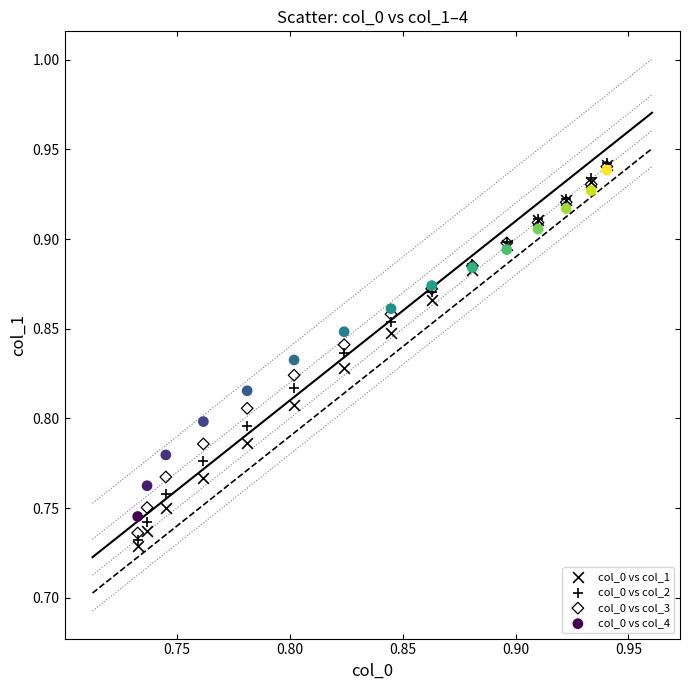

What are all the series names shown in the legend?

col_0 vs col_1, col_0 vs col_2, col_0 vs col_3, col_0 vs col_4